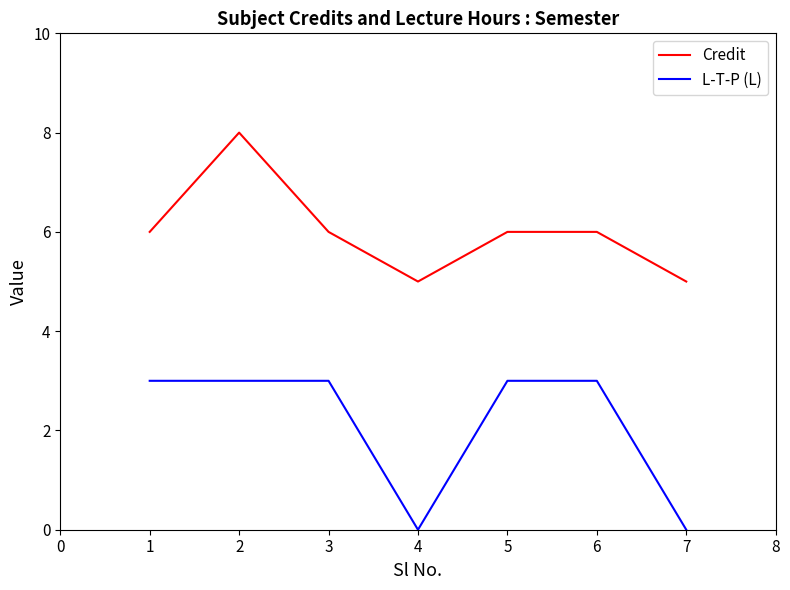

What is the greatest value displayed?

8